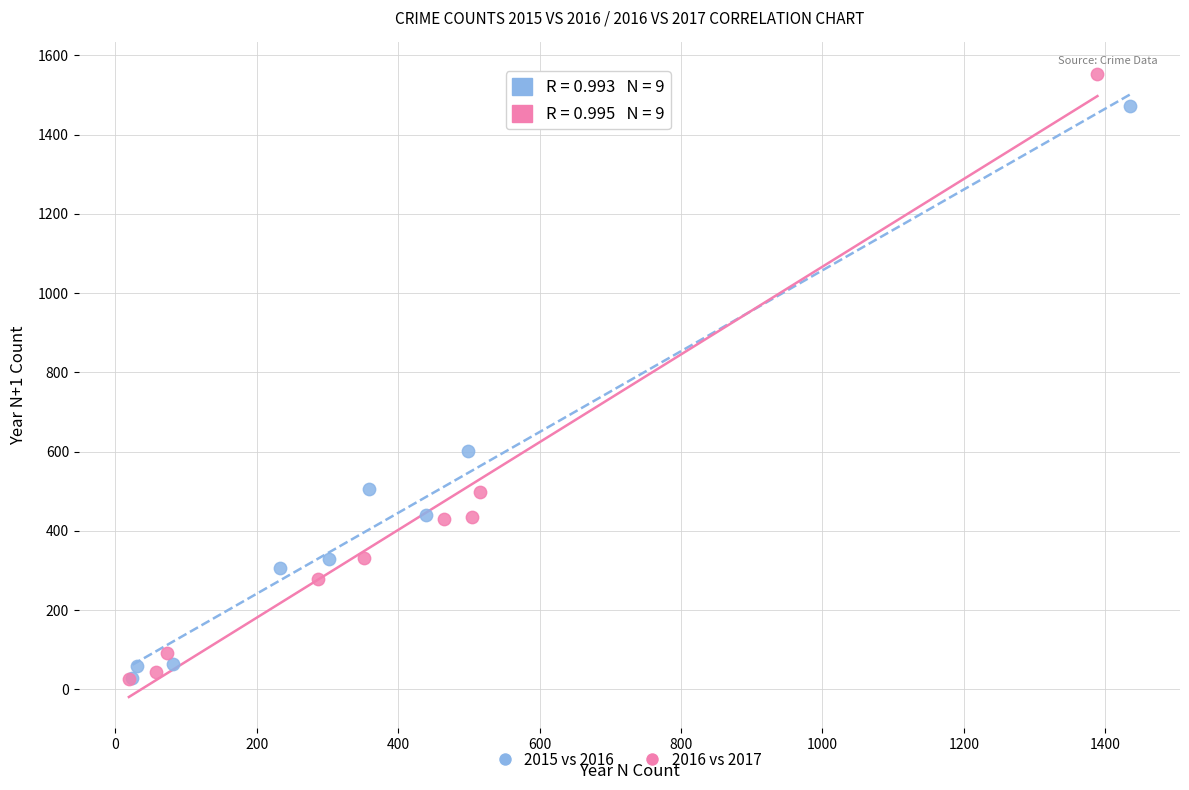

Which series has the largest Y range (max minus min)?

2016 vs 2017